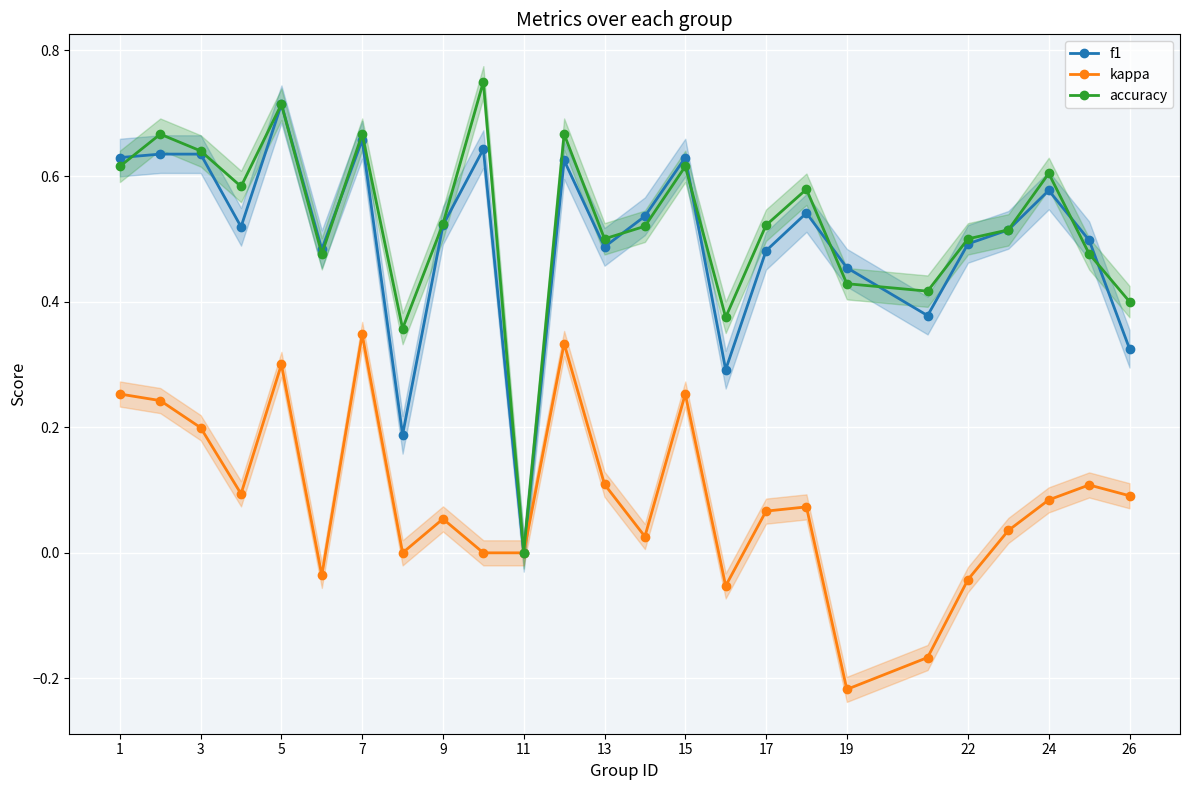

True or false: accuracy has a value of -0.4 at 11.

False